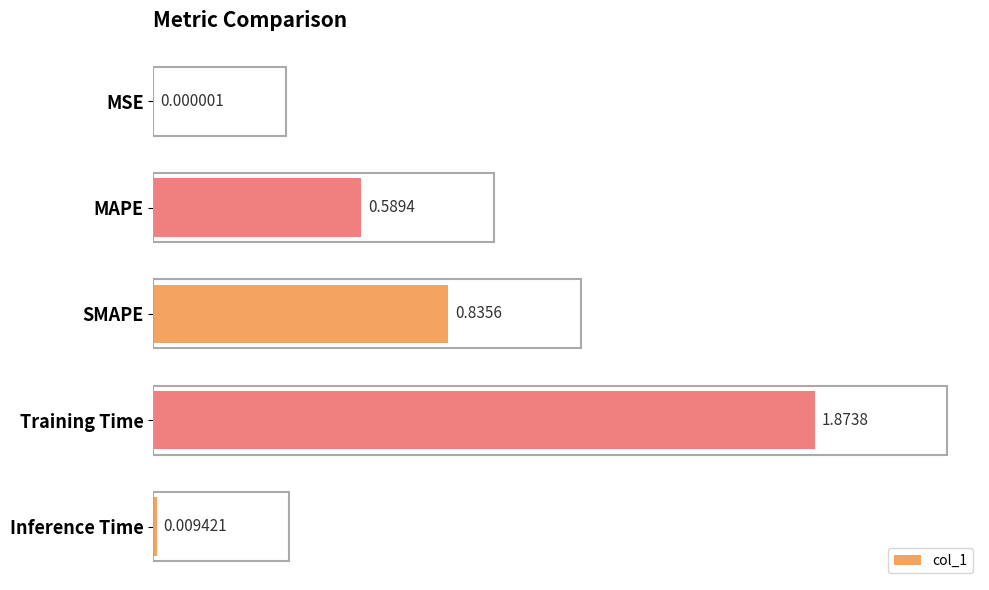

Which has a higher value, Training Time or MAPE?

Training Time